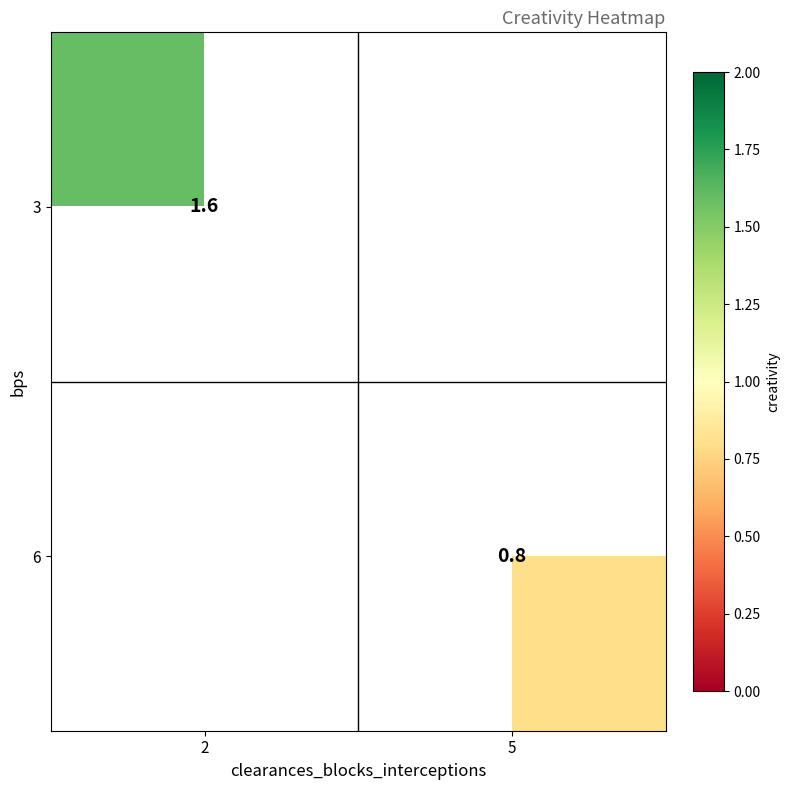

The value of 3 at 2 is 1.6. True or false?

True